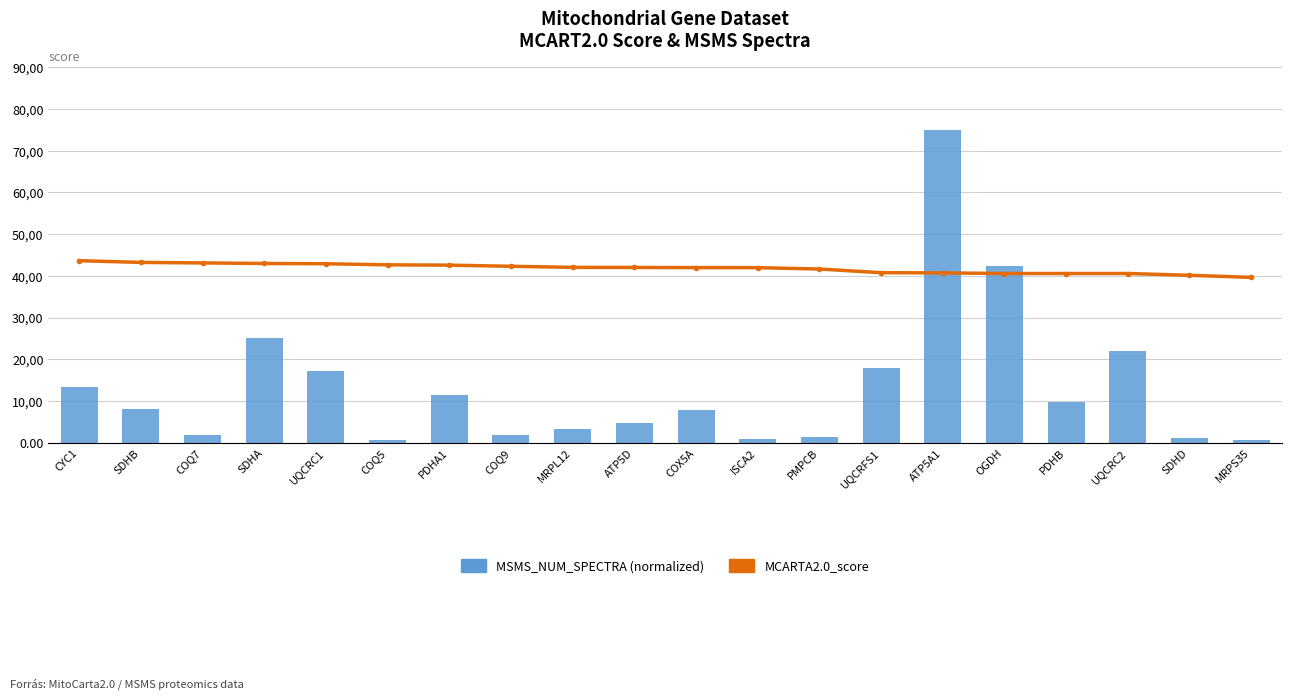

What are all the series names shown in the legend?

MCARTA2.0_score, MSMS_NUM_SPECTRA (normalized)